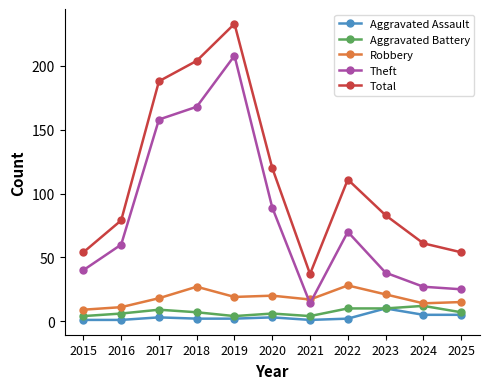

In Robbery, how many points are lower than both neighbors (excluding endpoints)?

3